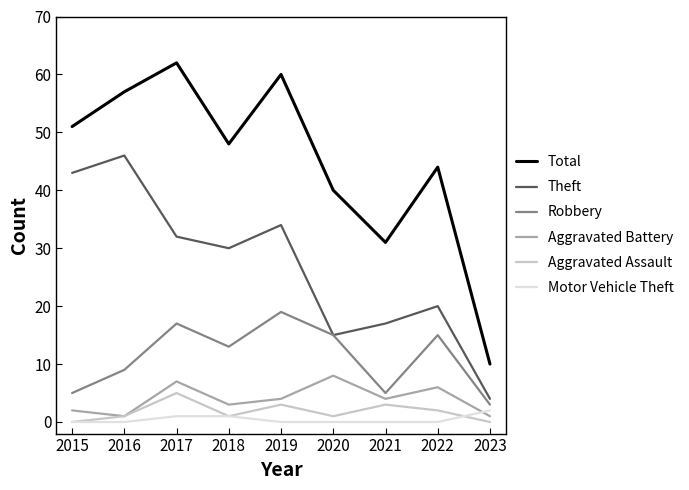

How many lines are shown in the chart?

6